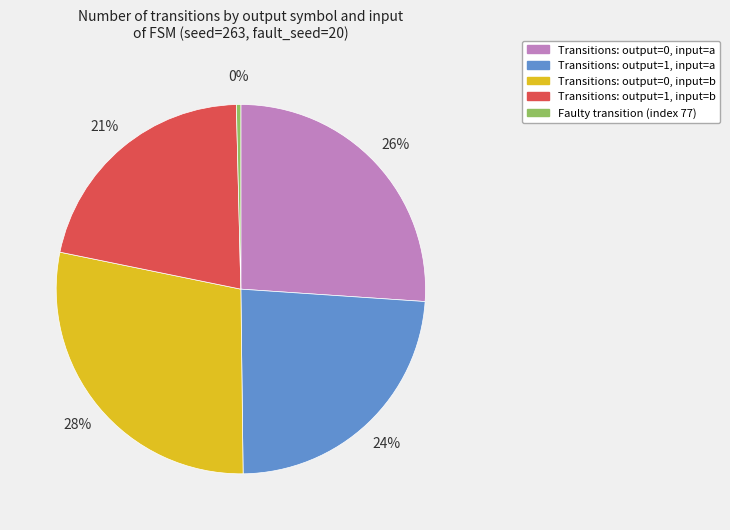

Approximately how many times larger is the value at Transitions: output=0, input=b compared to Transitions: output=0, input=a?

1.1